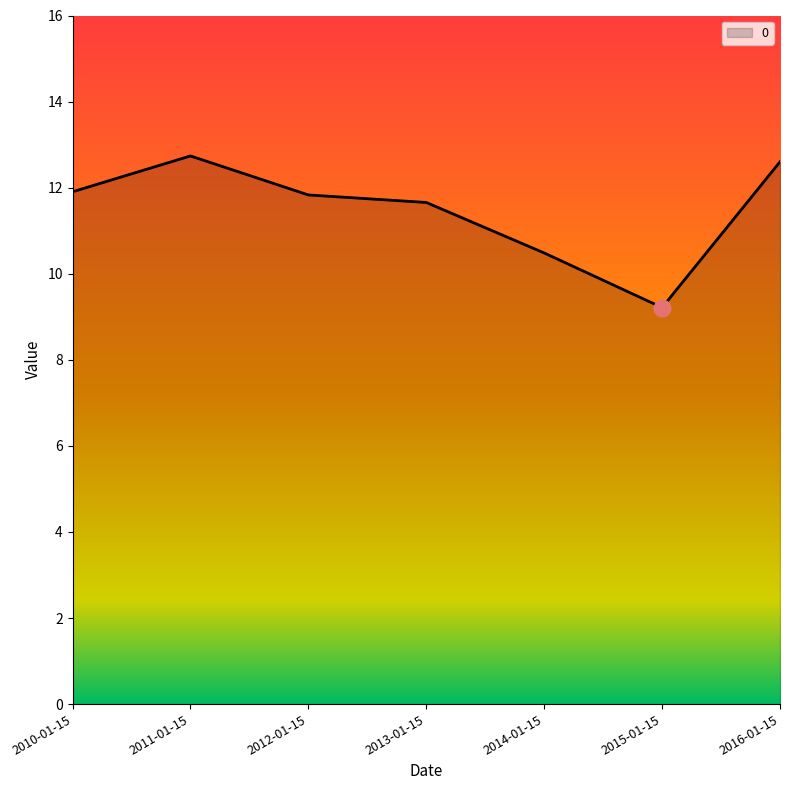

What value does the data have at 2014-01-15?

10.5